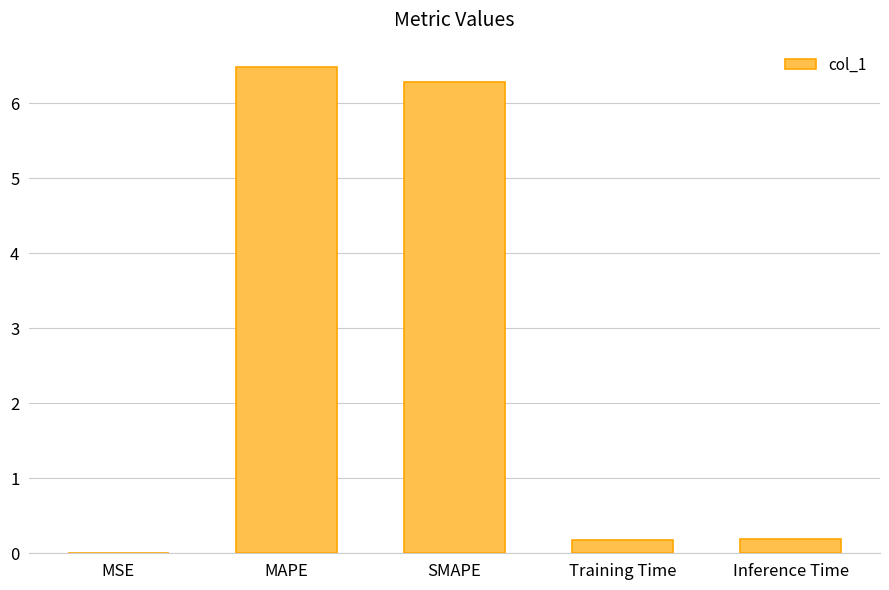

Are the bars horizontal?

No